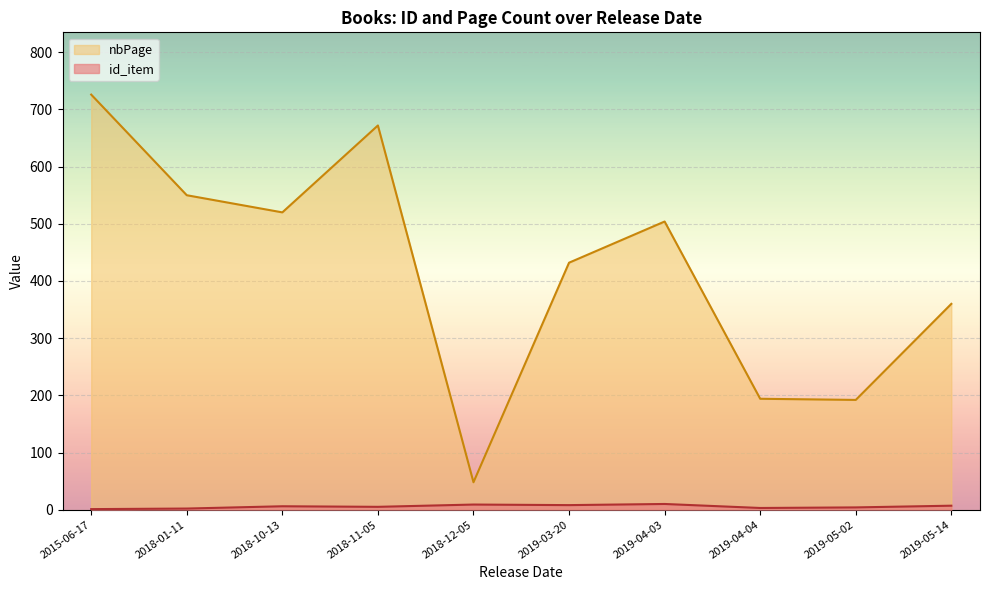

What is the difference between the maximum and minimum values in the nbPage series?

678